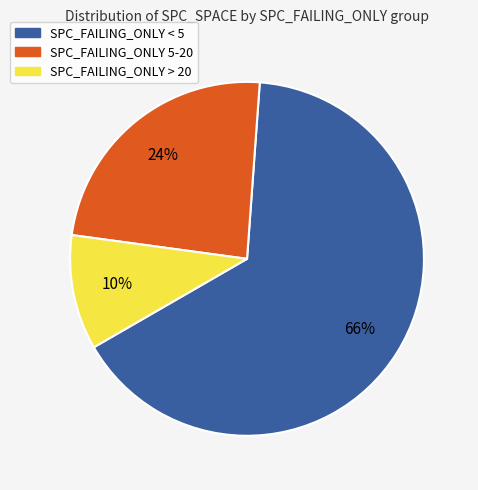

Is it true that SPC_FAILING_ONLY > 20 is 10% of the pie?

True